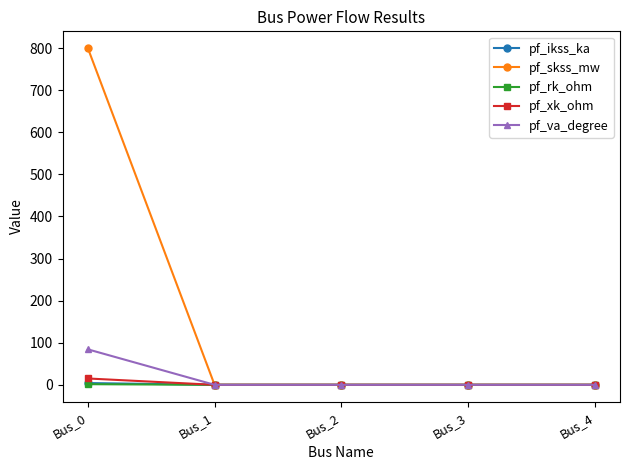

What is the maximum value shown in the chart?

800.0